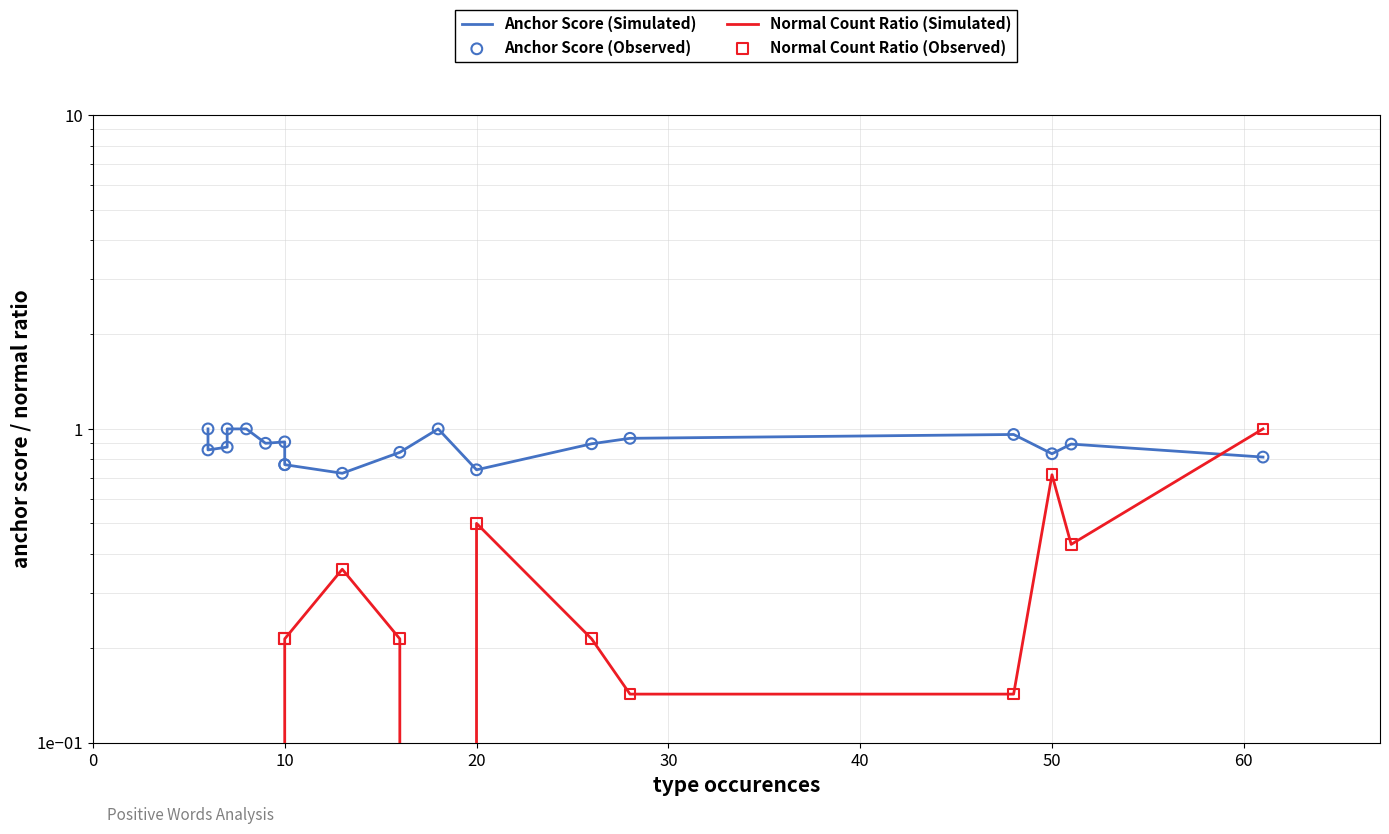

Which series has the widest spread of Y values?

Normal Count Ratio (Simulated)